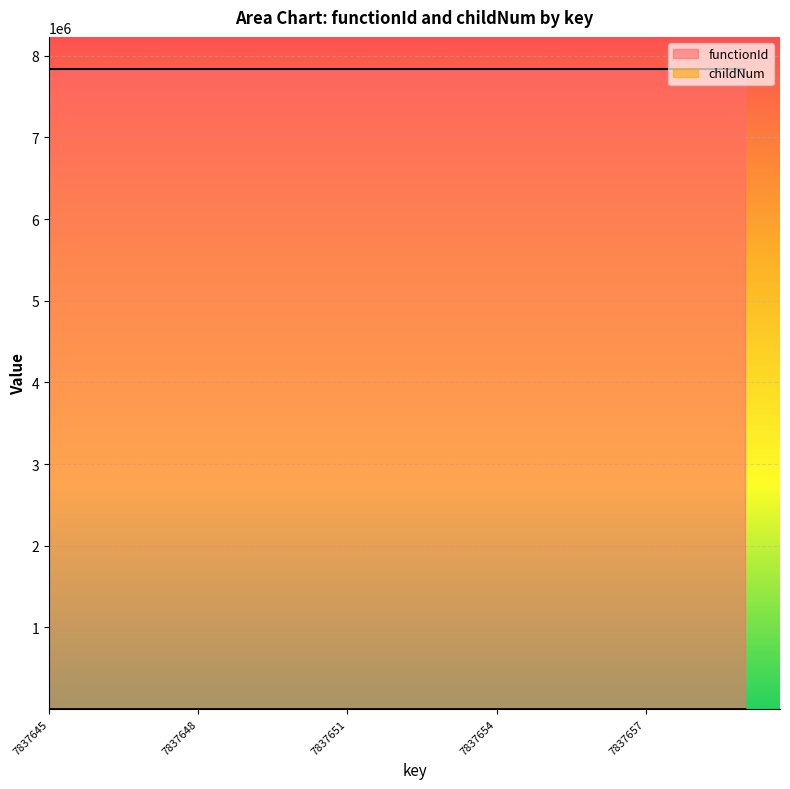

What is the maximum value shown in the chart?

7837644